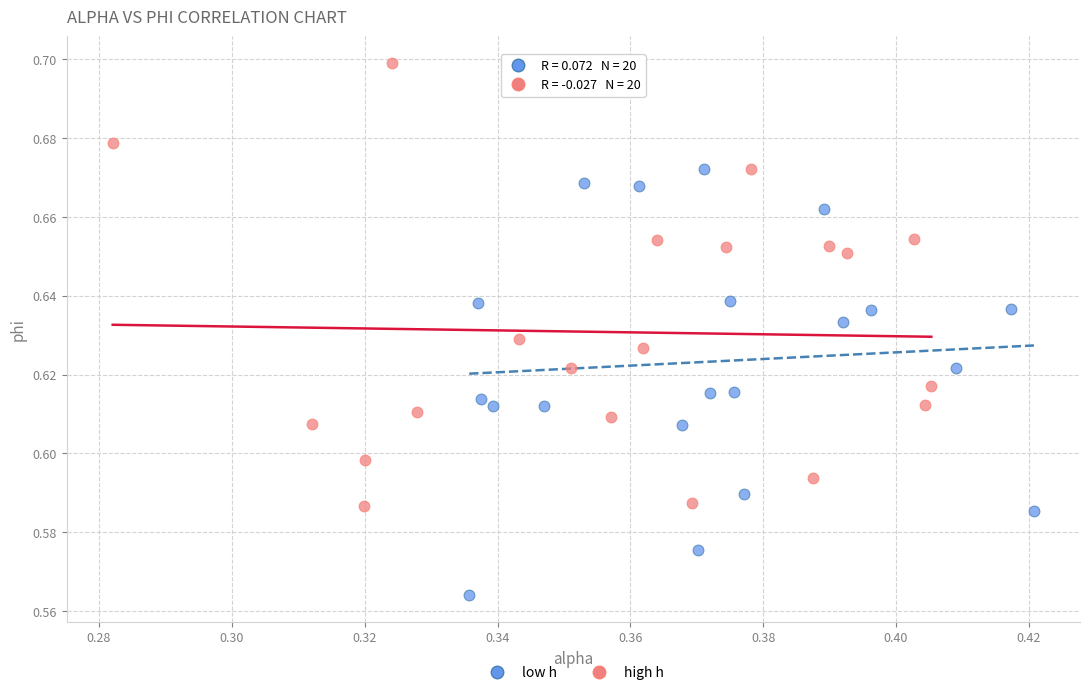

Which series reaches the maximum Y coordinate?

high h